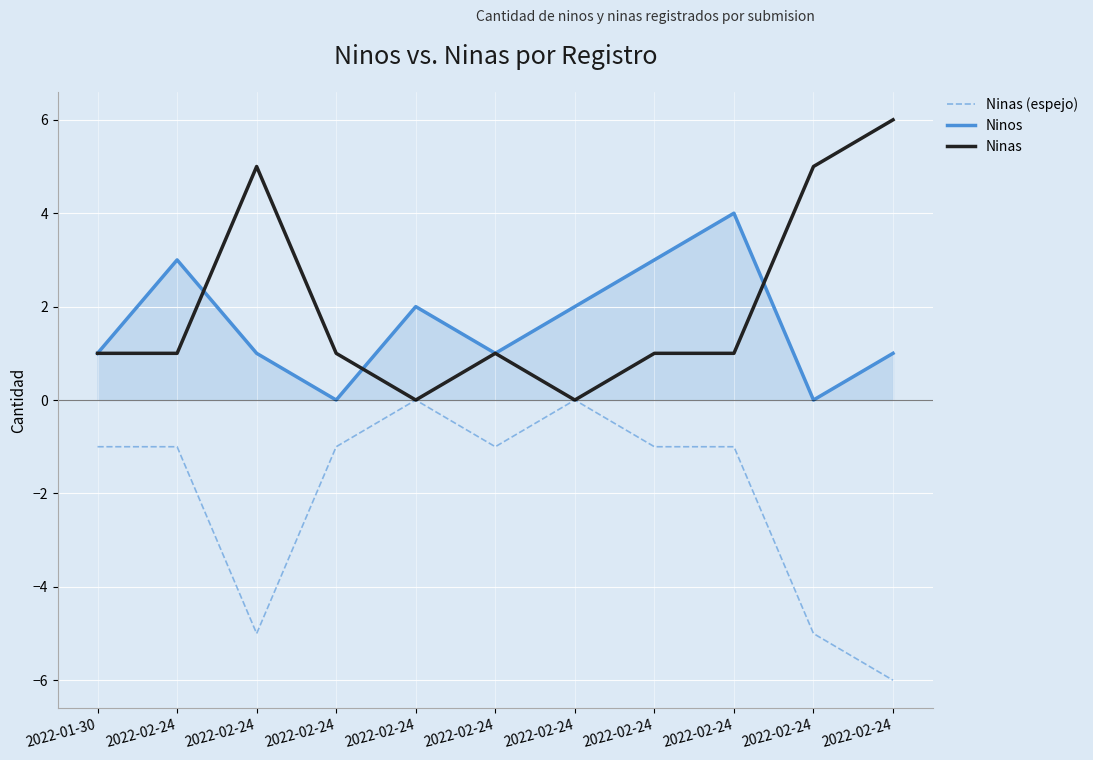

Between which two adjacent categories do Ninos and Ninas first intersect?

2022-02-24 and 2022-02-24